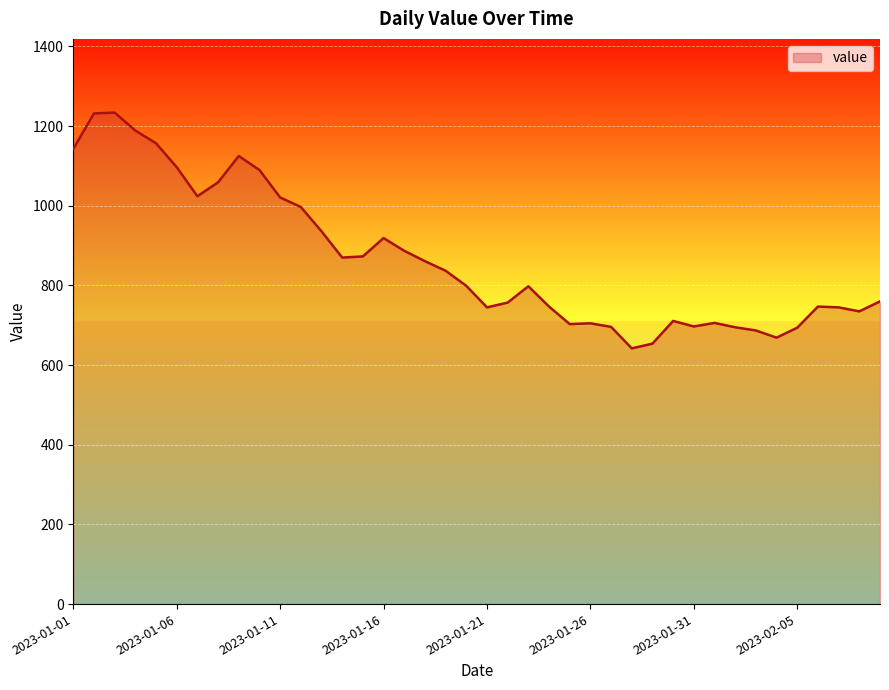

What is the maximum value shown in the chart?

1234